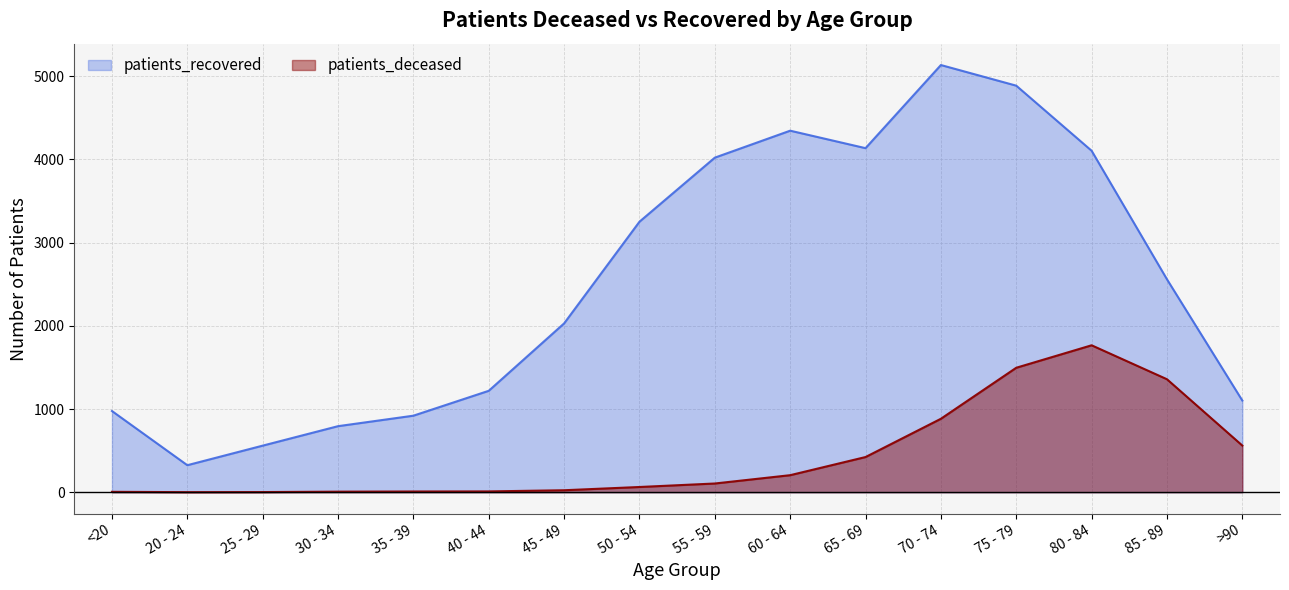

True or false: patients_recovered has a value of 4234 at 85 - 89.

False